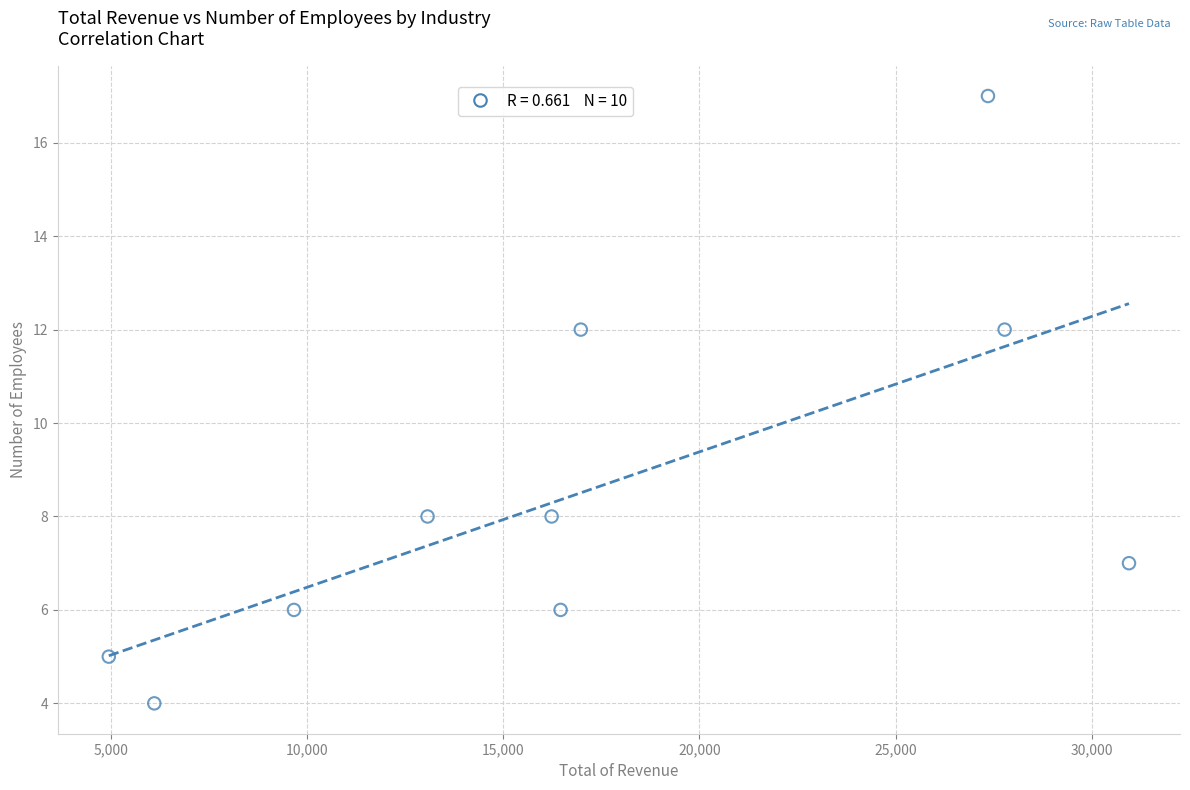

What is the range of Y values (max minus min)?

13